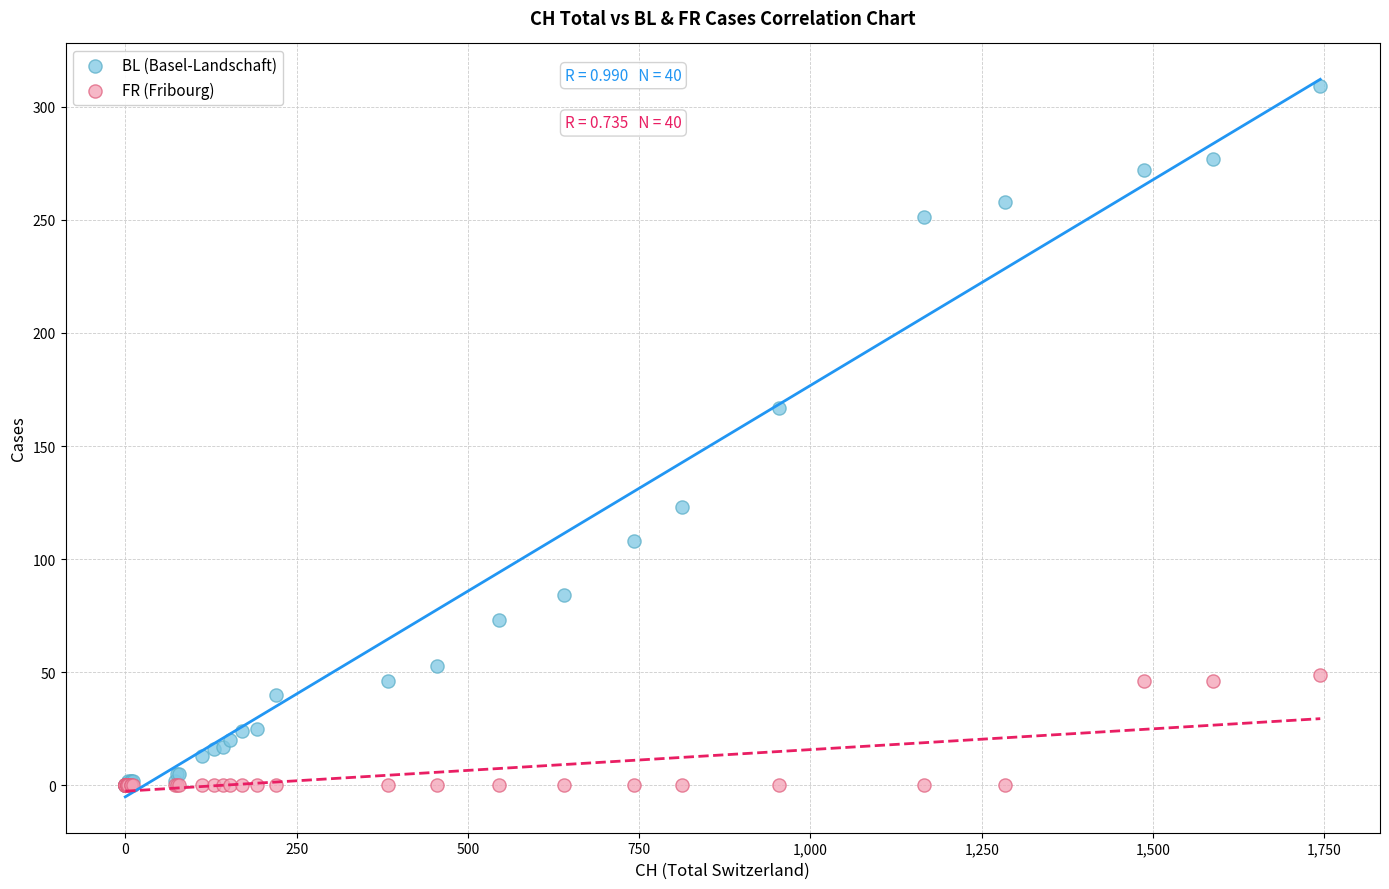

Across all series, what Y value is closest to 154?

167